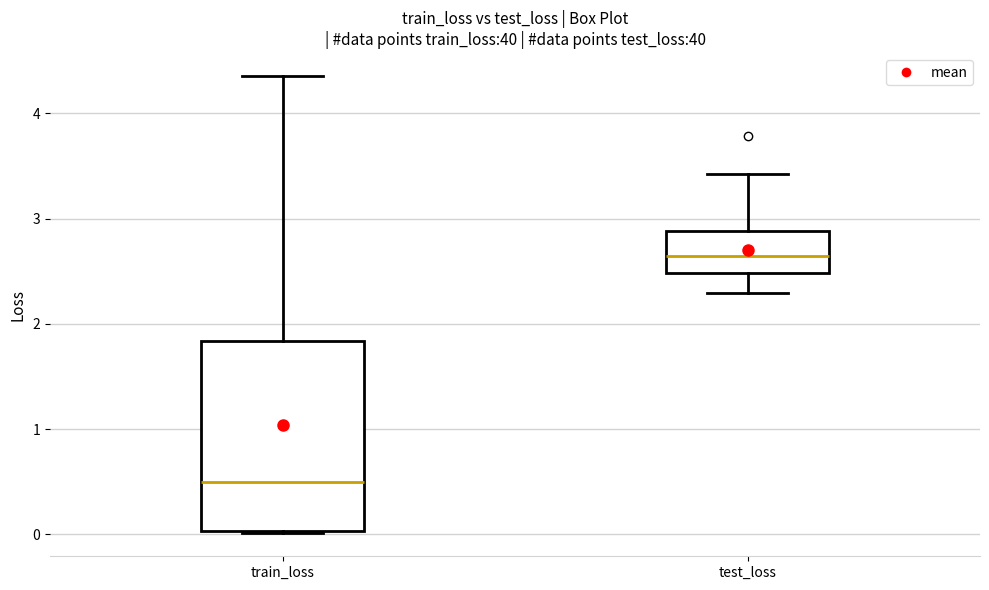

Reading left to right, transcribe this box plot: for each box, give where its median line is, the range the box spans, and where its two whiskers end, as read against the y-axis. The values are not printed on the chart, so give them approximately, as read against the axis.

train_loss: median 0.5, box 0.0 to 1.8, whiskers 0.0 to 4.4
test_loss: median 2.6, box 2.5 to 2.9, whiskers 2.3 to 3.4